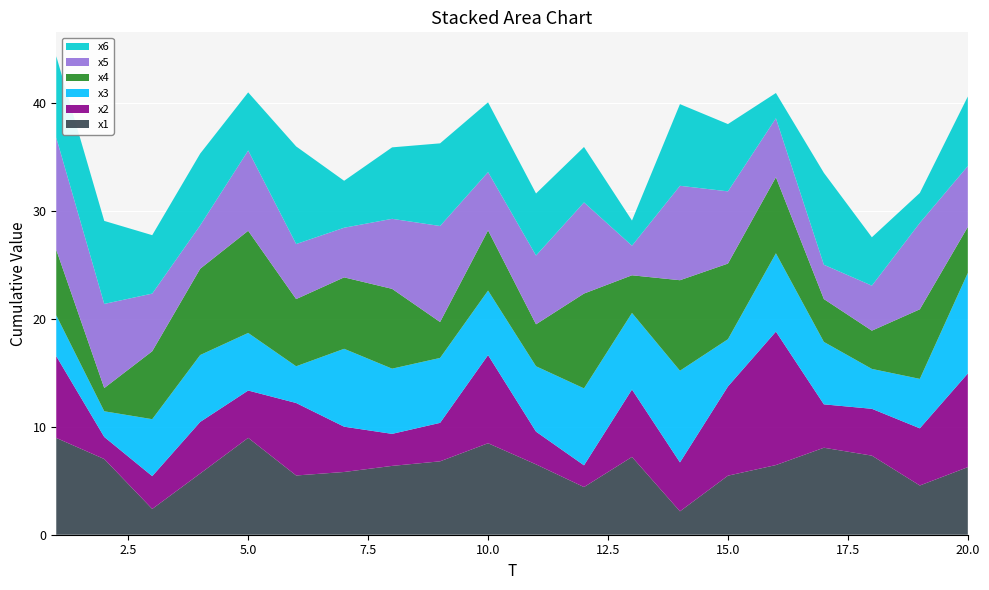

Reading left to right, transcribe all the data shown in this chart.

x1: 9.0	7.0	2.4	5.7	9.0	5.5	5.8	6.4	6.8	8.5	6.5	4.4	7.2	2.2	5.5	6.5	8.1	7.3	4.6	6.3
x2: 7.6	2.0	3.0	4.8	4.4	6.7	4.2	3.0	3.6	8.2	3.0	2.0	6.2	4.5	8.3	12.4	4.0	4.3	5.3	8.7
x3: 3.8	2.4	5.3	6.2	5.3	3.4	7.2	6.0	6.0	6.0	6.1	7.1	7.1	8.5	4.4	7.3	5.8	3.7	4.6	9.3
x4: 6.1	2.2	6.3	8.0	9.5	6.2	6.6	7.4	3.3	5.6	3.9	8.8	3.5	8.4	7.0	7.0	4.0	3.5	6.4	4.3
x5: 10.4	7.8	5.3	4.0	7.4	5.1	4.6	6.5	8.9	5.4	6.4	8.4	2.7	8.7	6.7	5.5	3.2	4.2	8.0	5.6
x6: 7.5	7.7	5.4	6.6	5.4	9.0	4.3	6.6	7.7	6.5	5.7	5.1	2.3	7.6	6.2	2.3	8.5	4.5	2.8	6.4